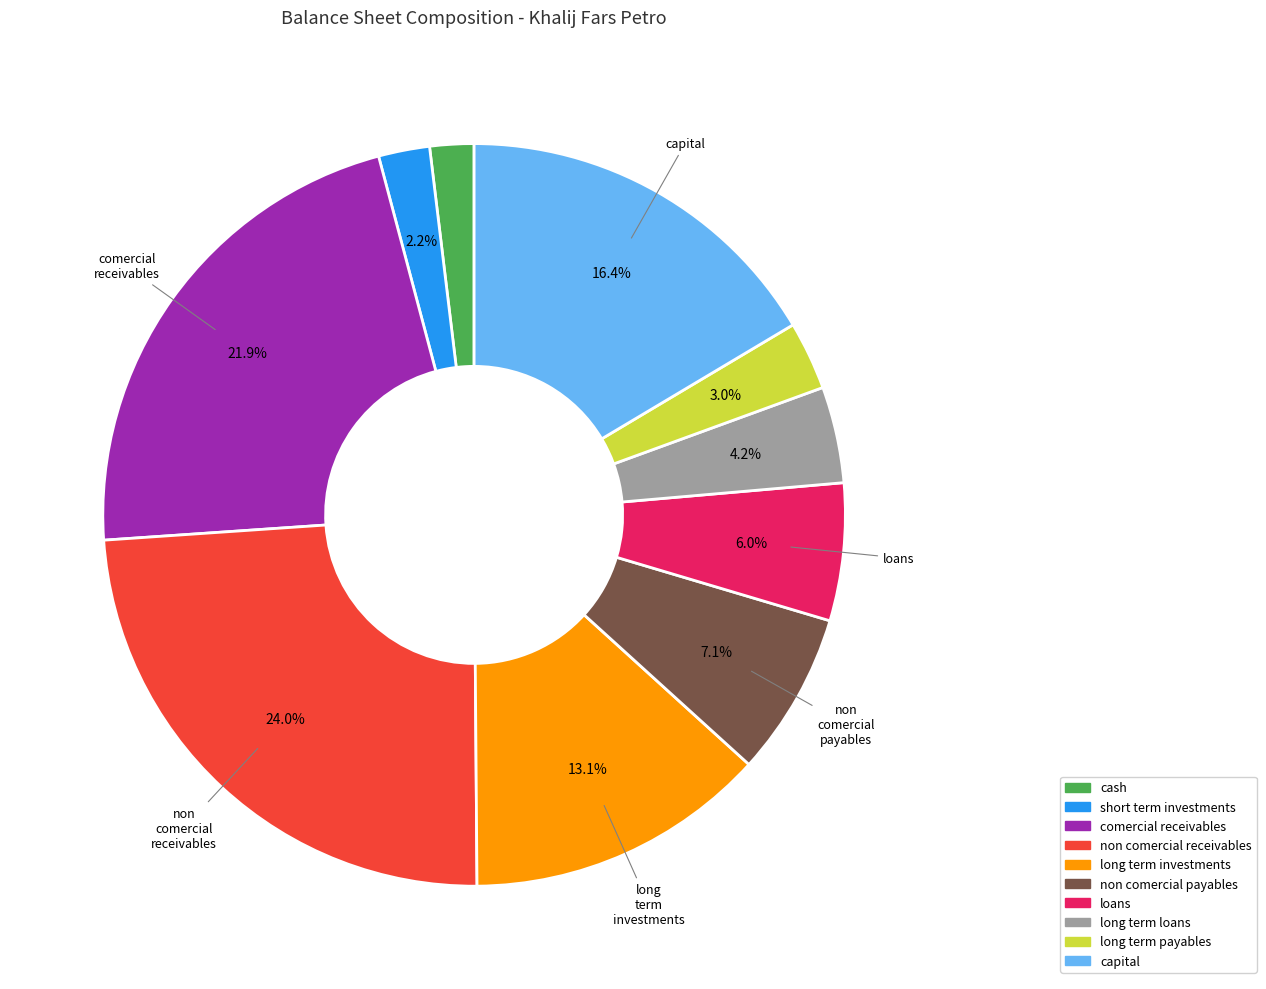

Is there any slice that represents more than half of the pie?

No